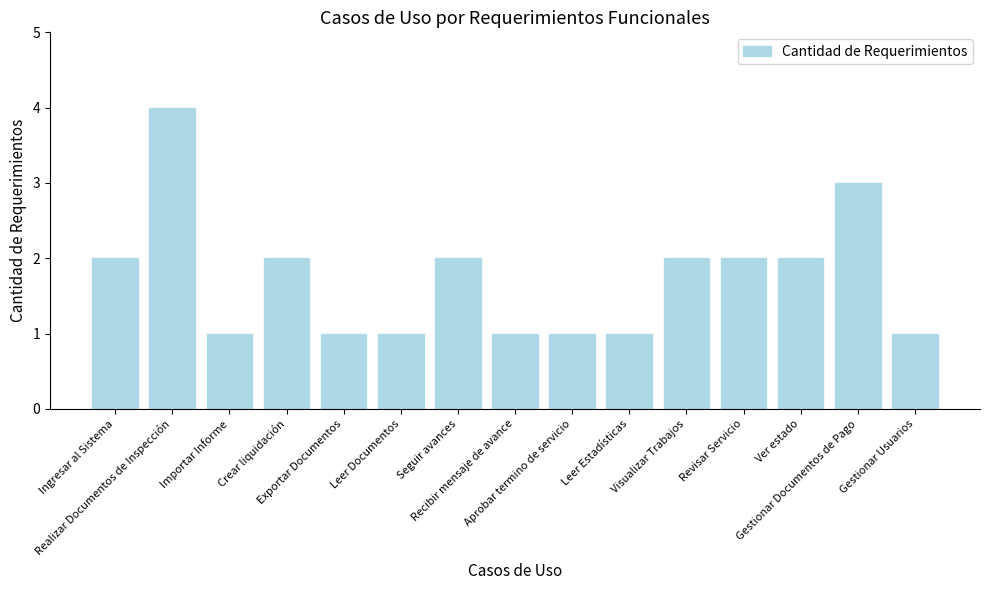

What is the label of the 8th bar from the left?

Recibir mensaje de avance